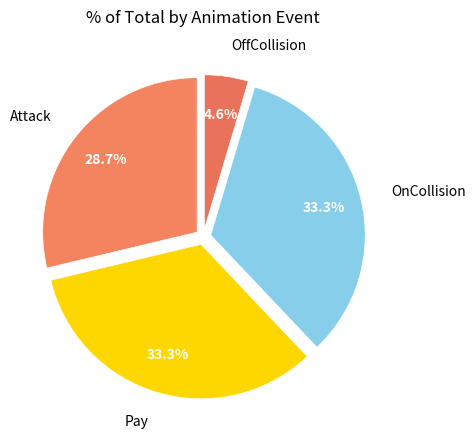

Is there any slice that represents more than half of the pie?

No